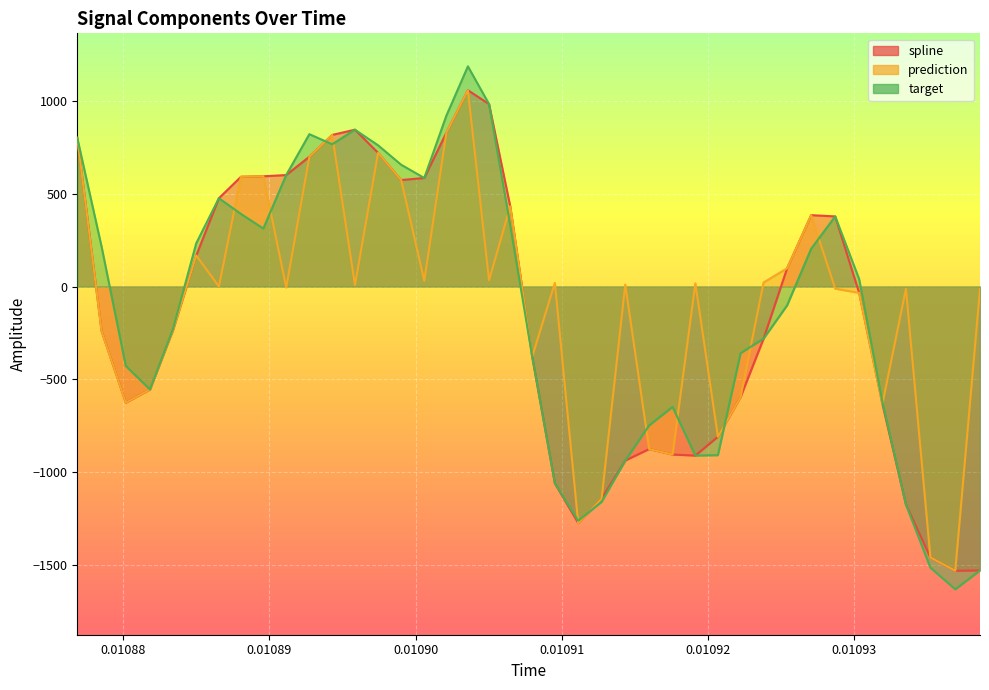

True or false: prediction has more than 2 interior local peaks.

True